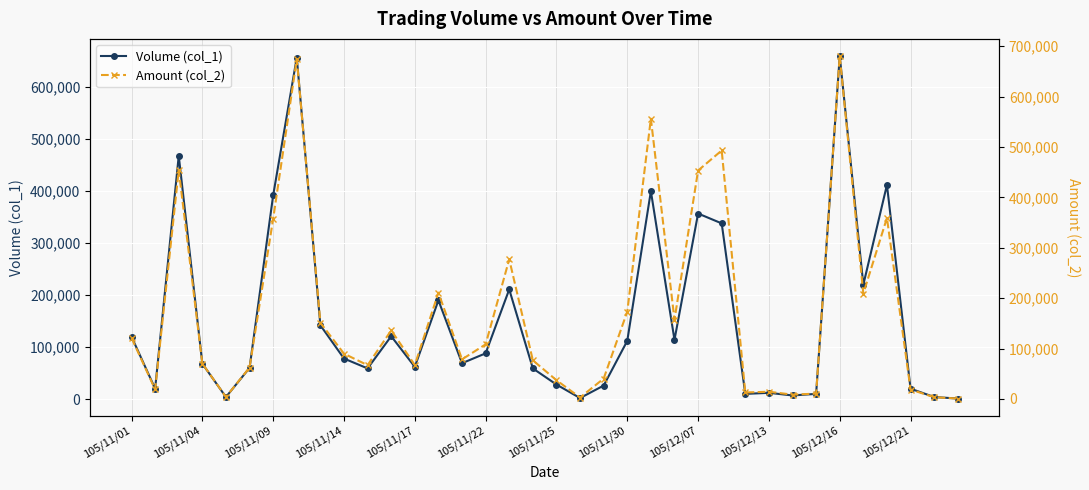

How many values in the Amount (col_2) series are below 89920?

18